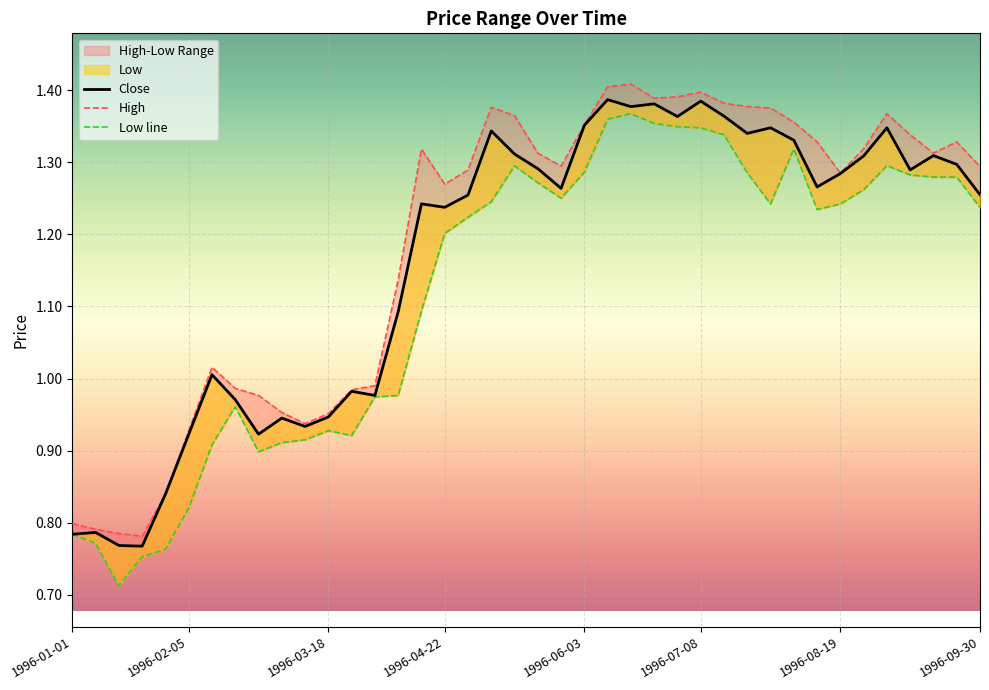

Which series has the largest total across all categories?

High